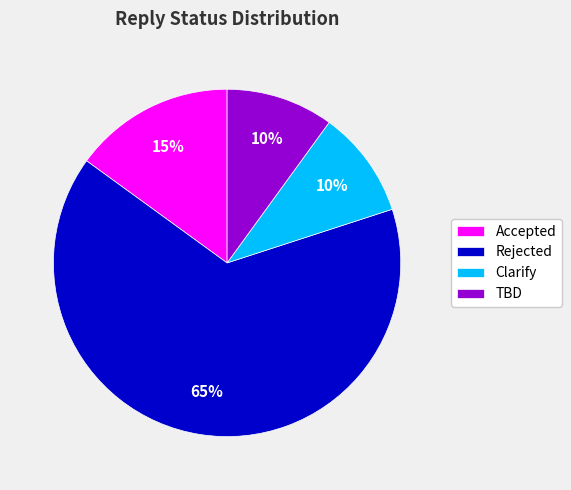

Do Clarify and Accepted together represent more than half of the pie?

No